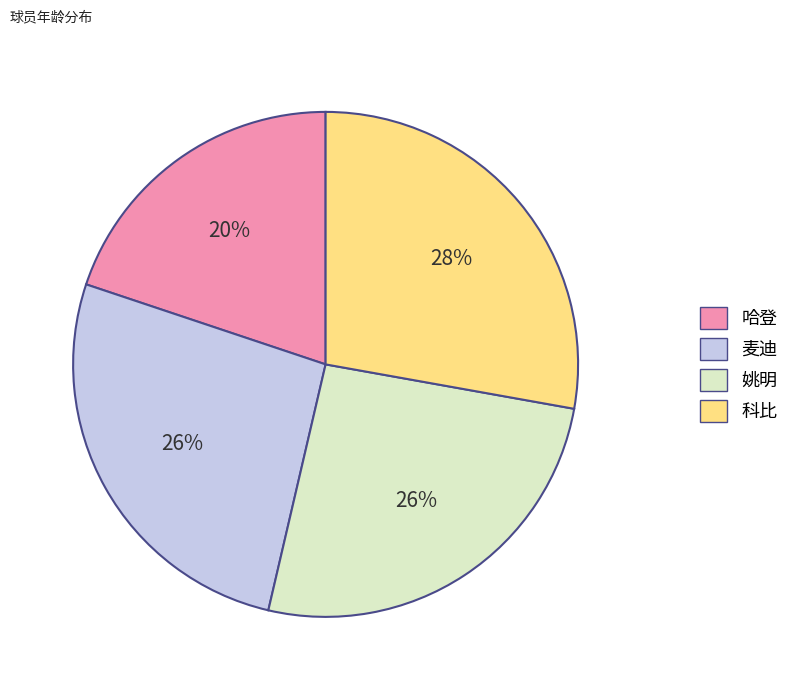

Does 姚明 represent more than half of the total?

No